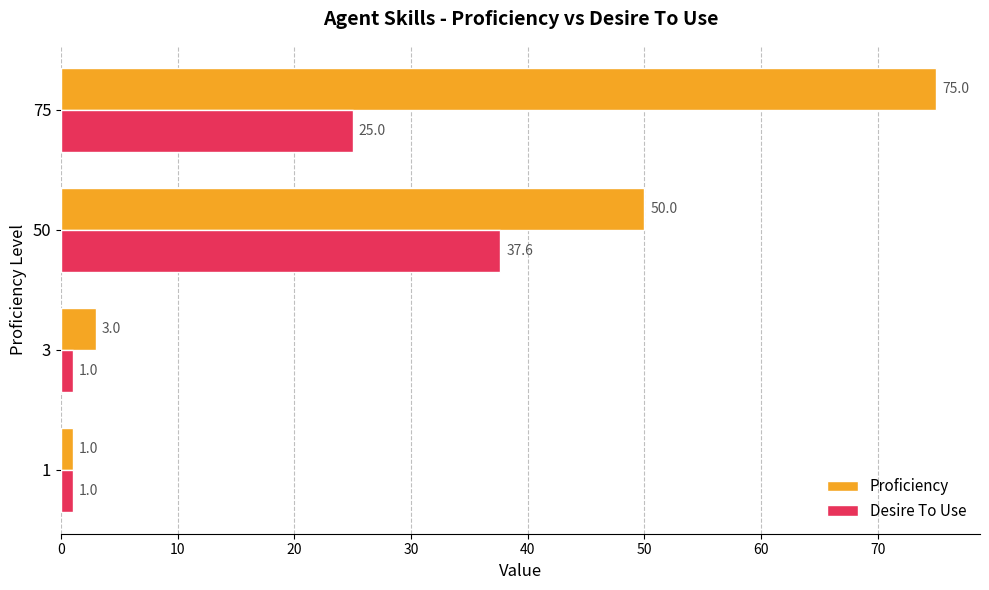

What is the difference between the second highest and second lowest values in the Desire To Use series?

24.0